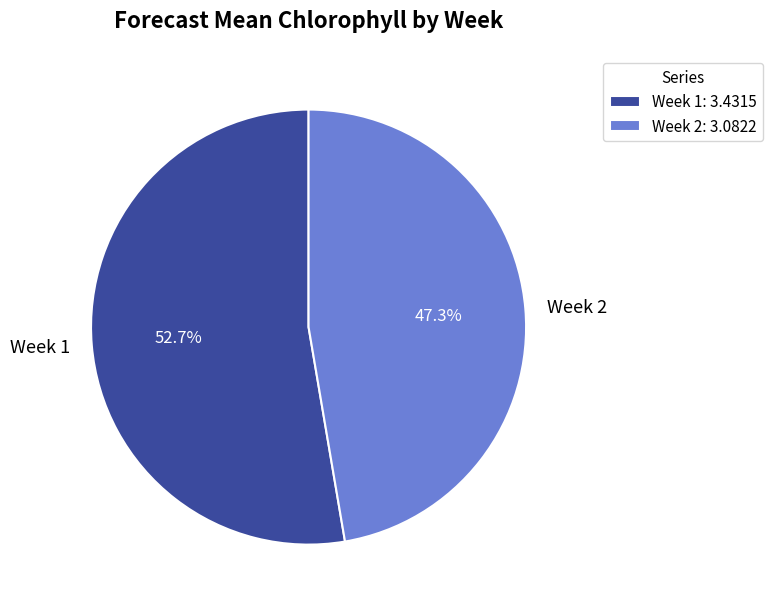

Which has a higher value, Week 1 or Week 2?

Week 1